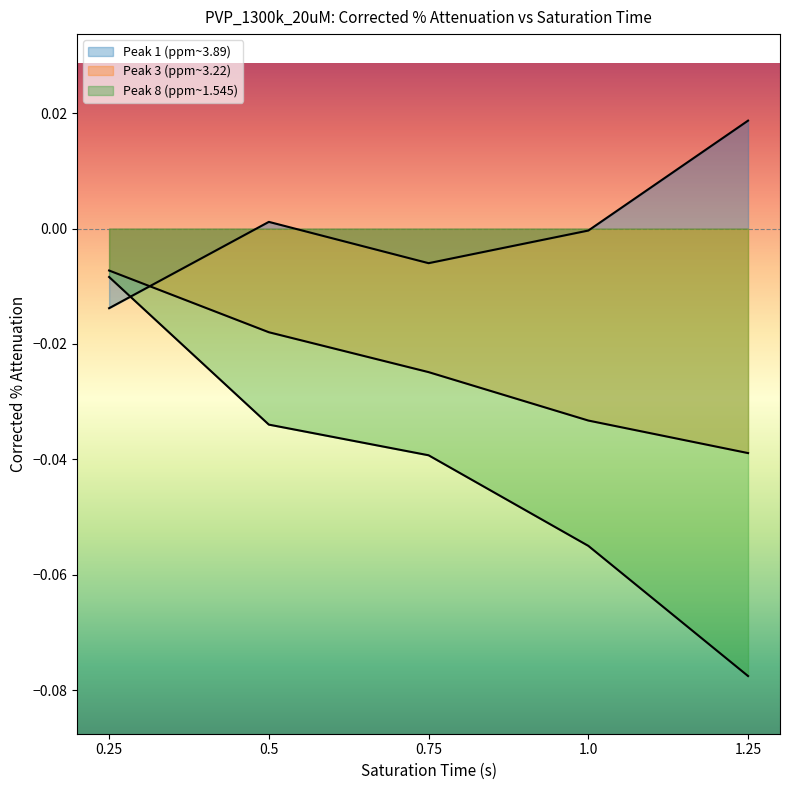

At which label is sat_time closest to 0?

0.25